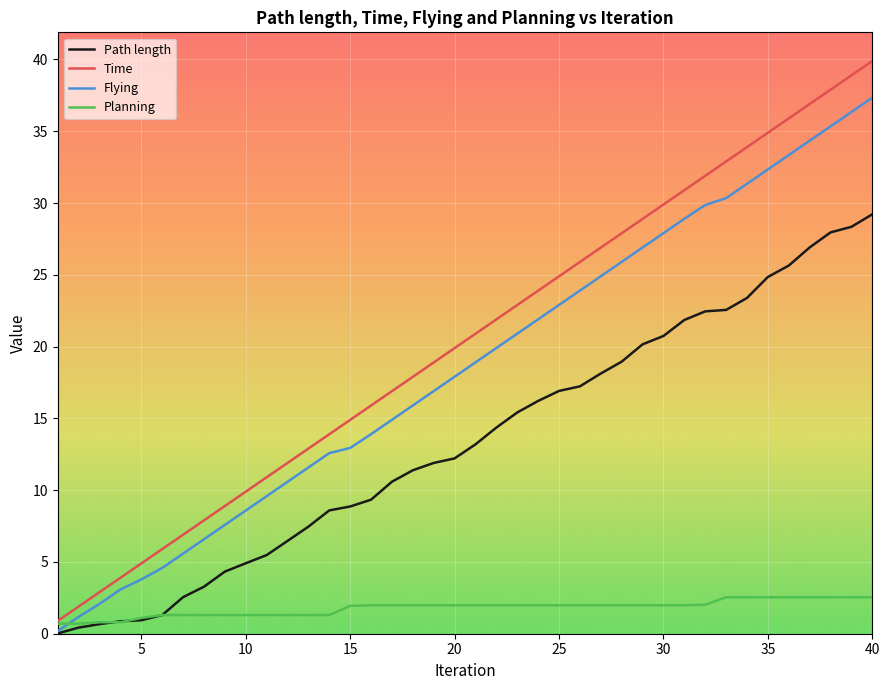

Is this an area chart (filled region under the line)?

No